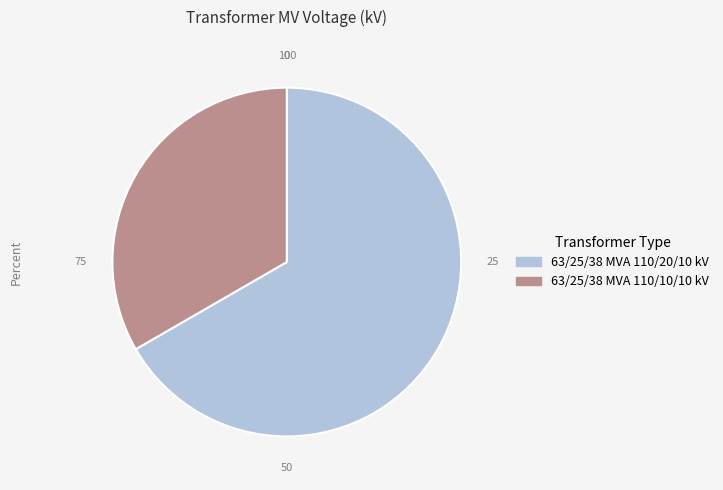

Rank the categories by value from lowest to highest.

63/25/38 MVA 110/10/10 kV, 63/25/38 MVA 110/20/10 kV